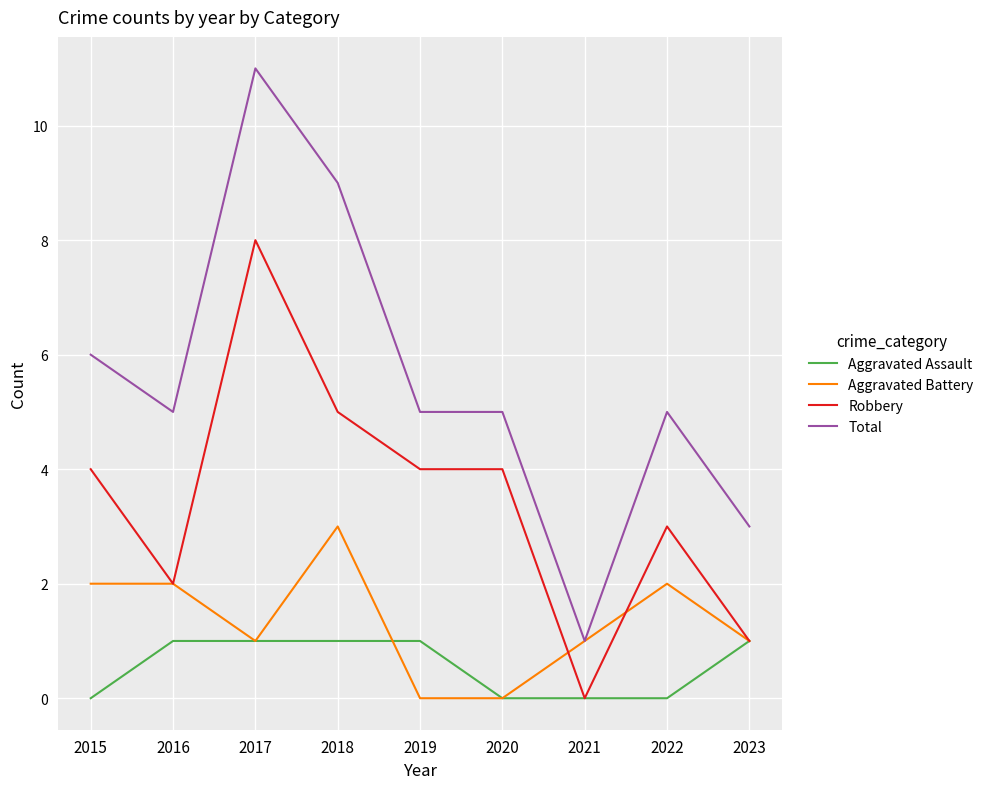

Count the number of data series in this chart.

4